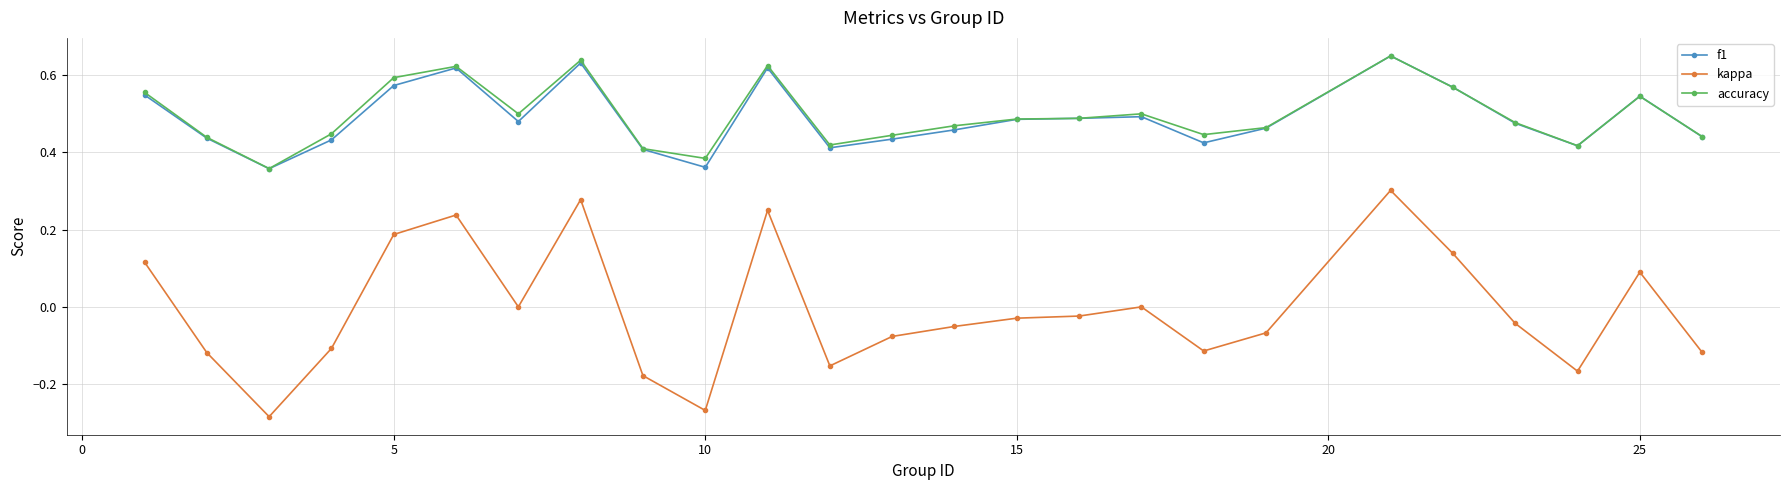

Which series has the largest range (max minus min)?

kappa